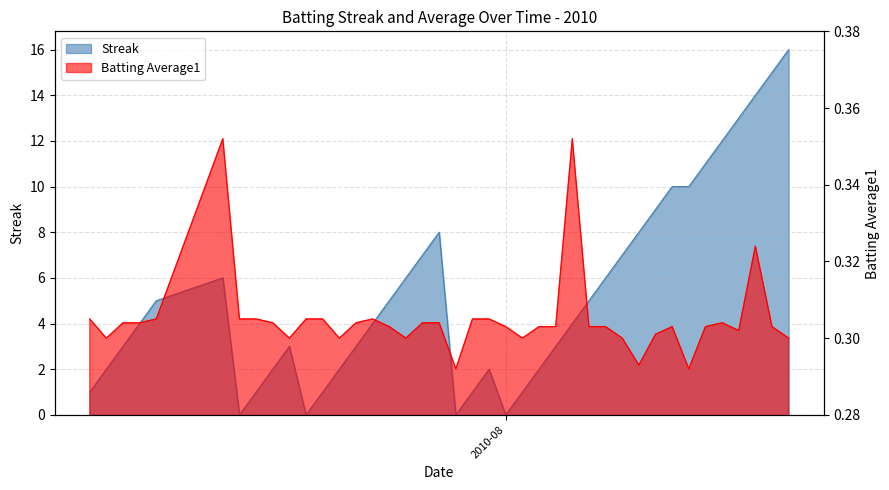

Rank the series at 2010-08 from lowest to highest value.

streak, batting_avg